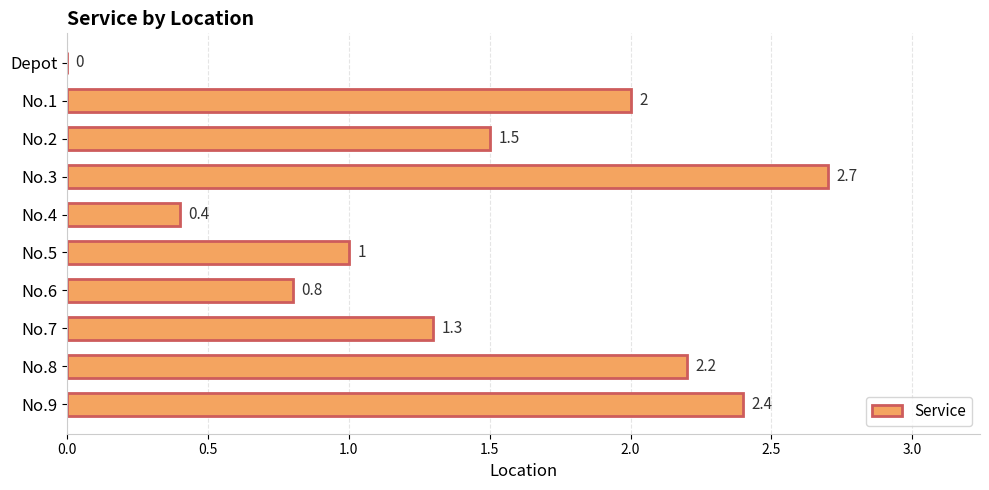

What is the greatest value displayed?

2.7